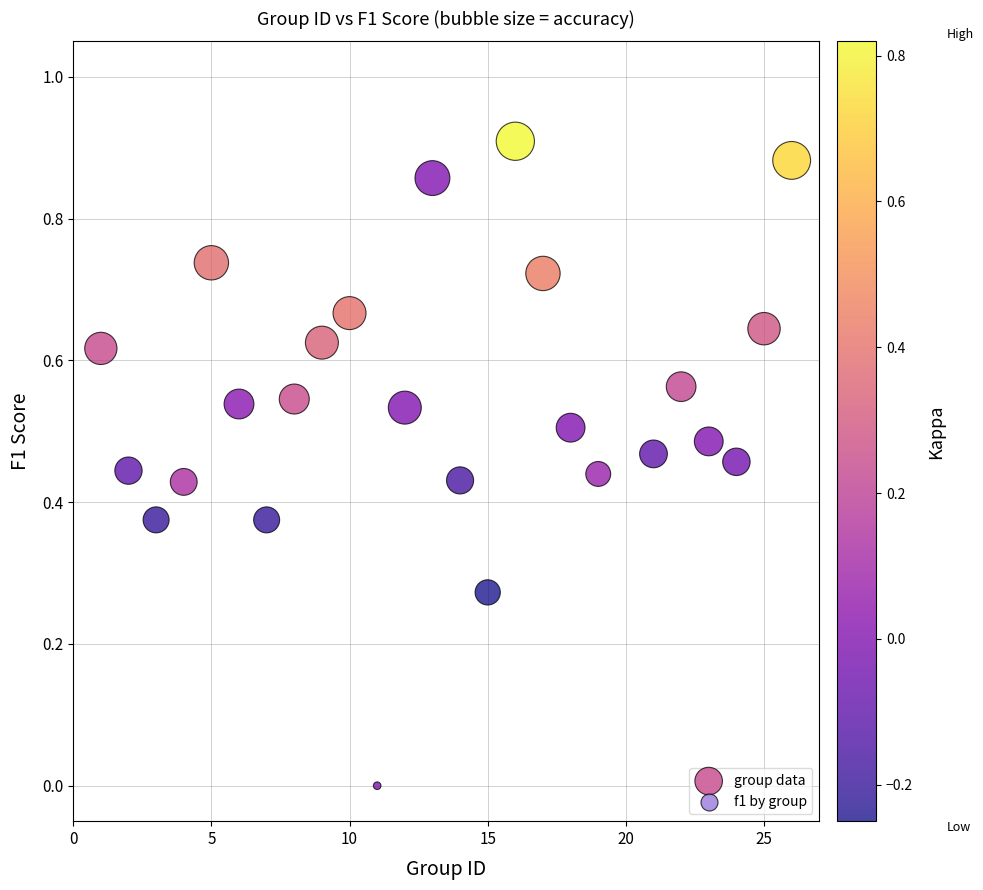

What is the range of X values (max minus min)?

25.0